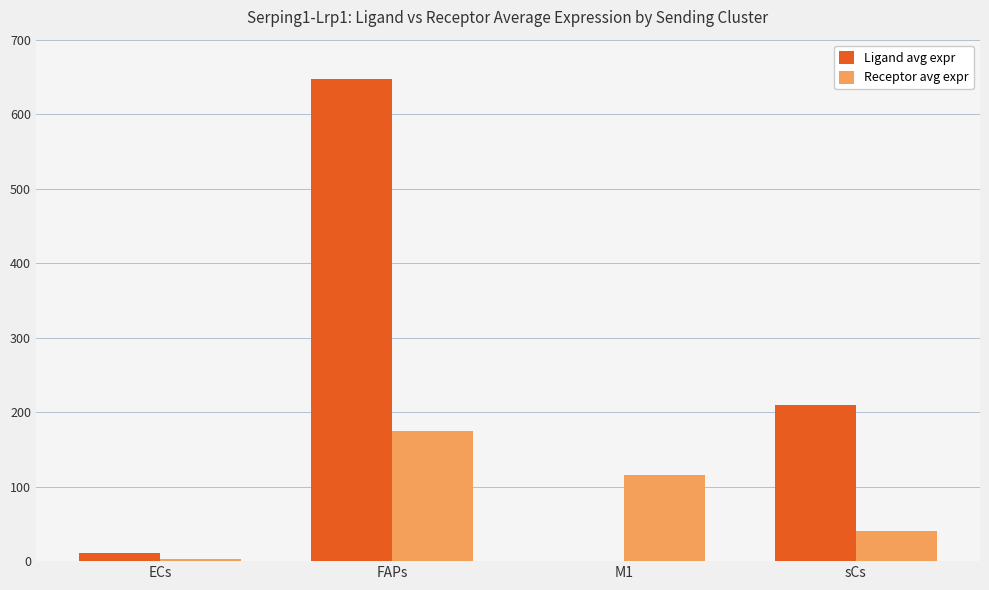

What is the difference between the Ligand avg expr values at ECs and sCs?

198.2